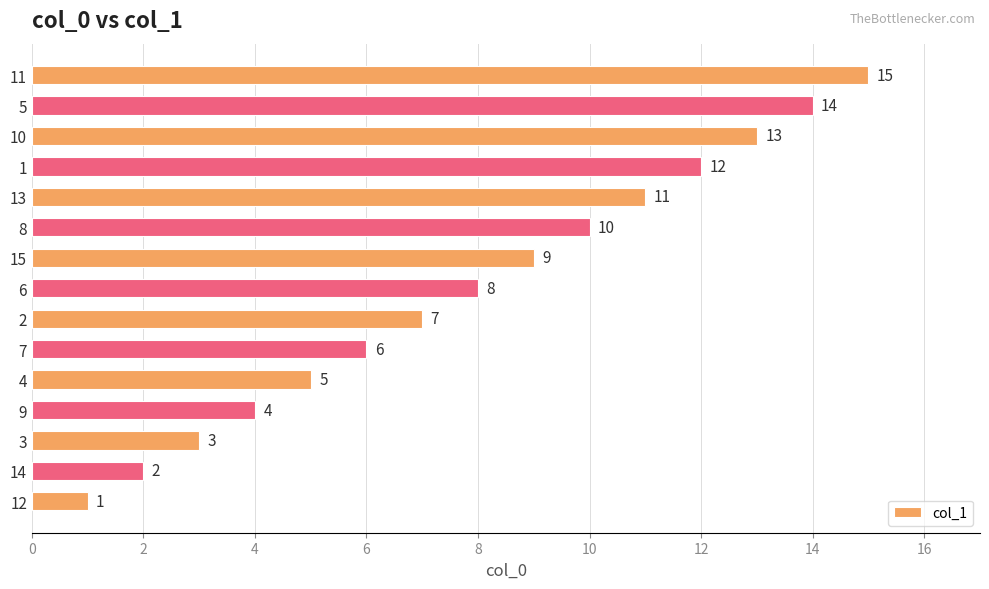

What is the difference between the maximum and minimum values?

14